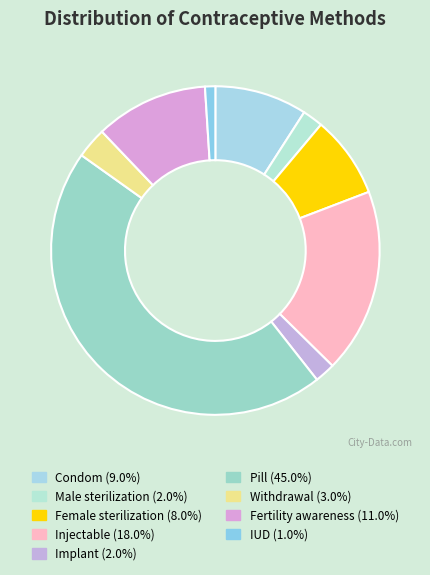

Is Withdrawal the majority of the pie?

No